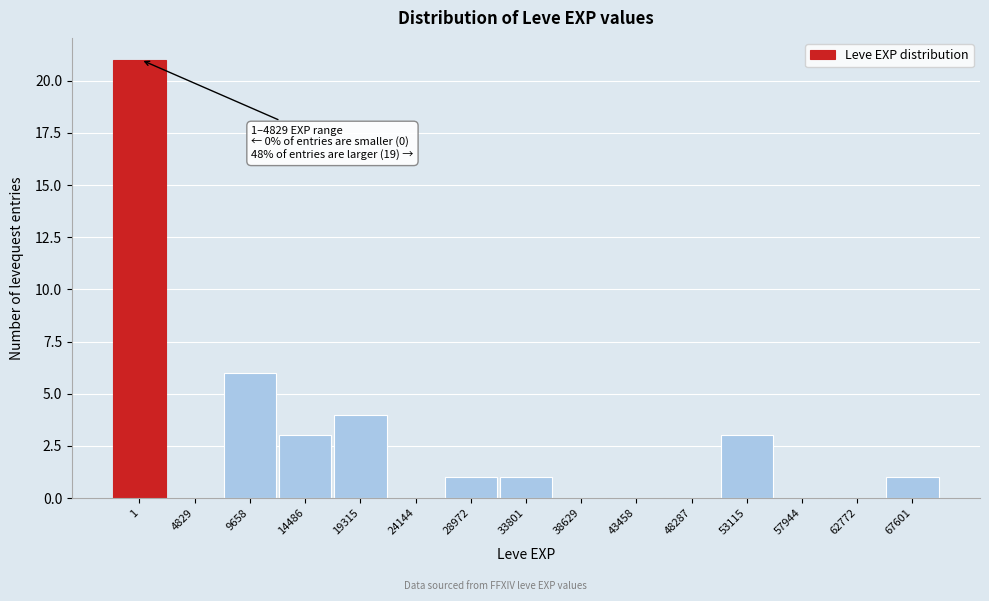

Reading left to right, extract all data points from this chart.

1=21	4829=0	9658=6	14486=3	19315=4	24144=0	28972=1	33801=1	38629=0	43458=0	48287=0	53115=3	57944=0	62772=0	67601=1